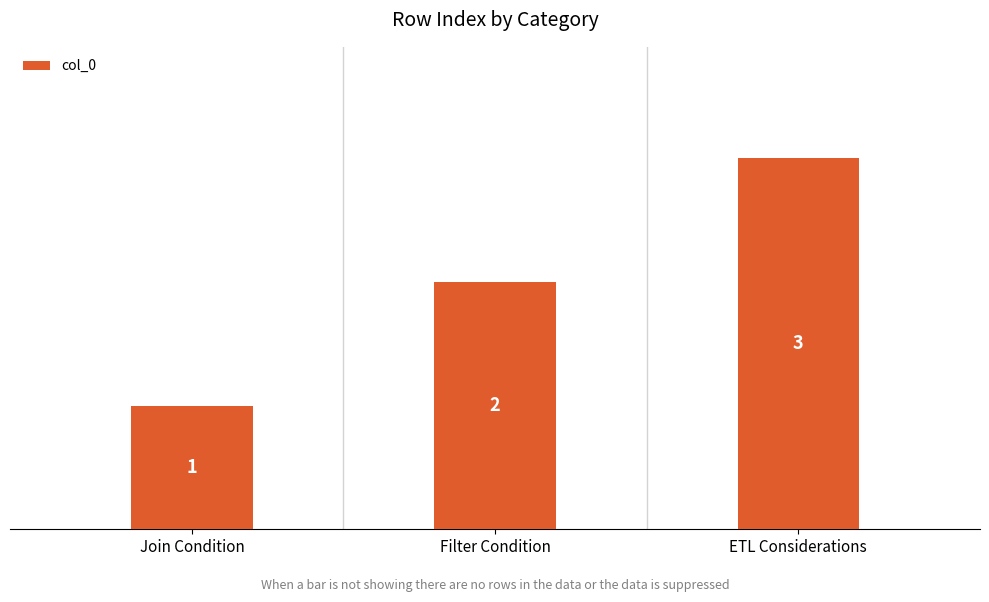

What is the label of the 2nd bar from the right?

Filter Condition